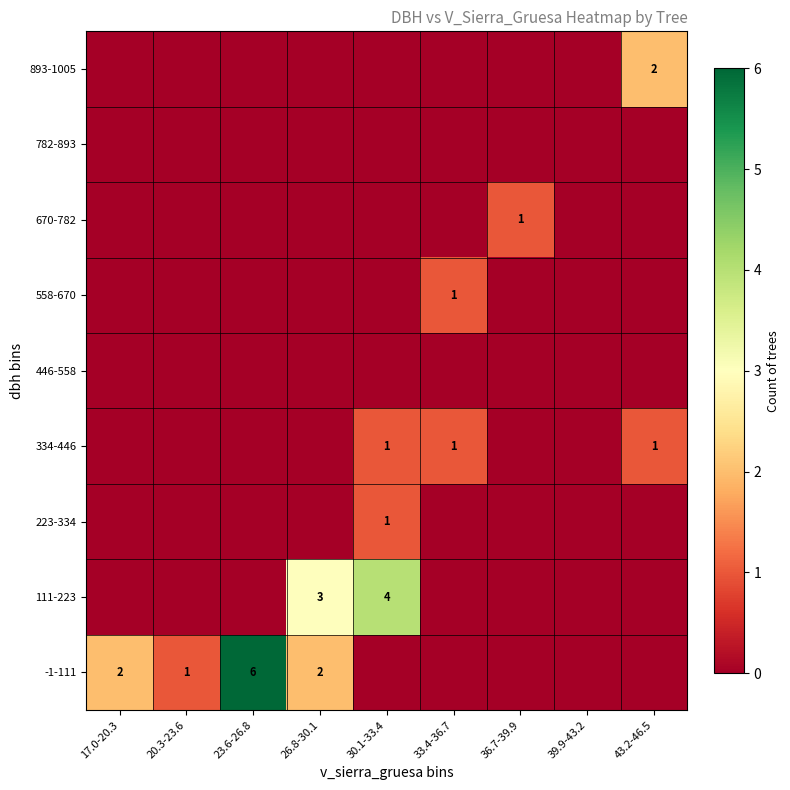

True or false: 893-1005 has a value of 2 at 43.2-46.5.

True